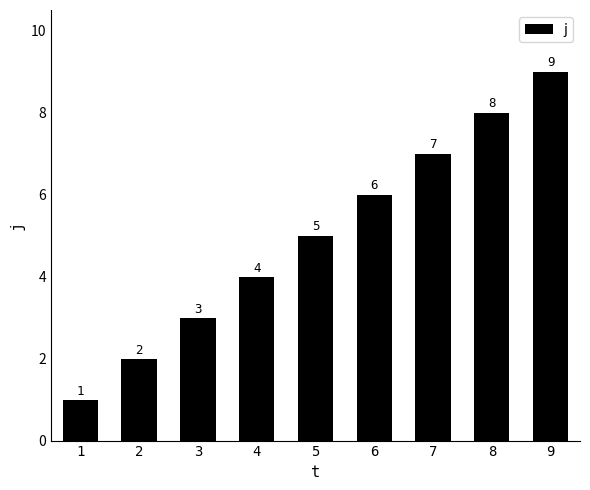

What is the difference between the values at 5 and 8?

3